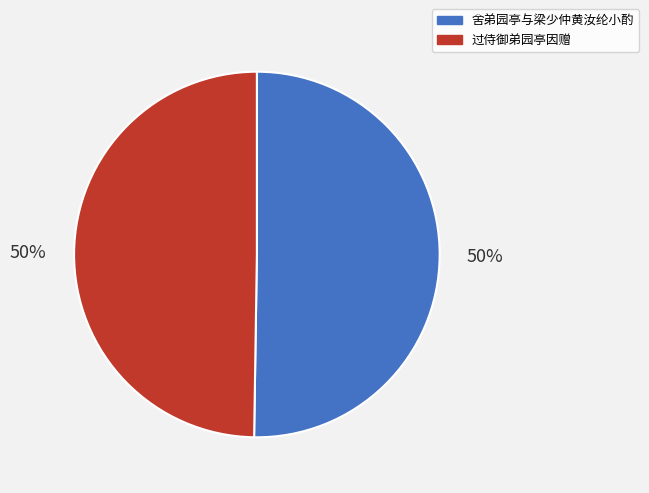

Do 舍弟园亭与梁少仲黄汝纶小酌 and 过侍御弟园亭因赠 together represent more than half of the pie?

Yes